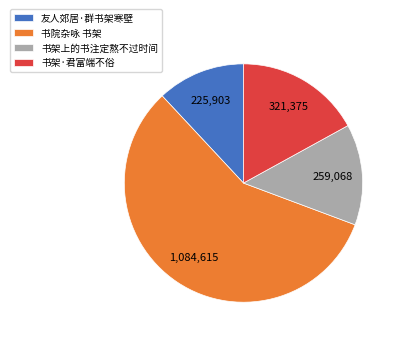

Which category has the smallest portion of the pie?

友人郊居·群书架寒壁